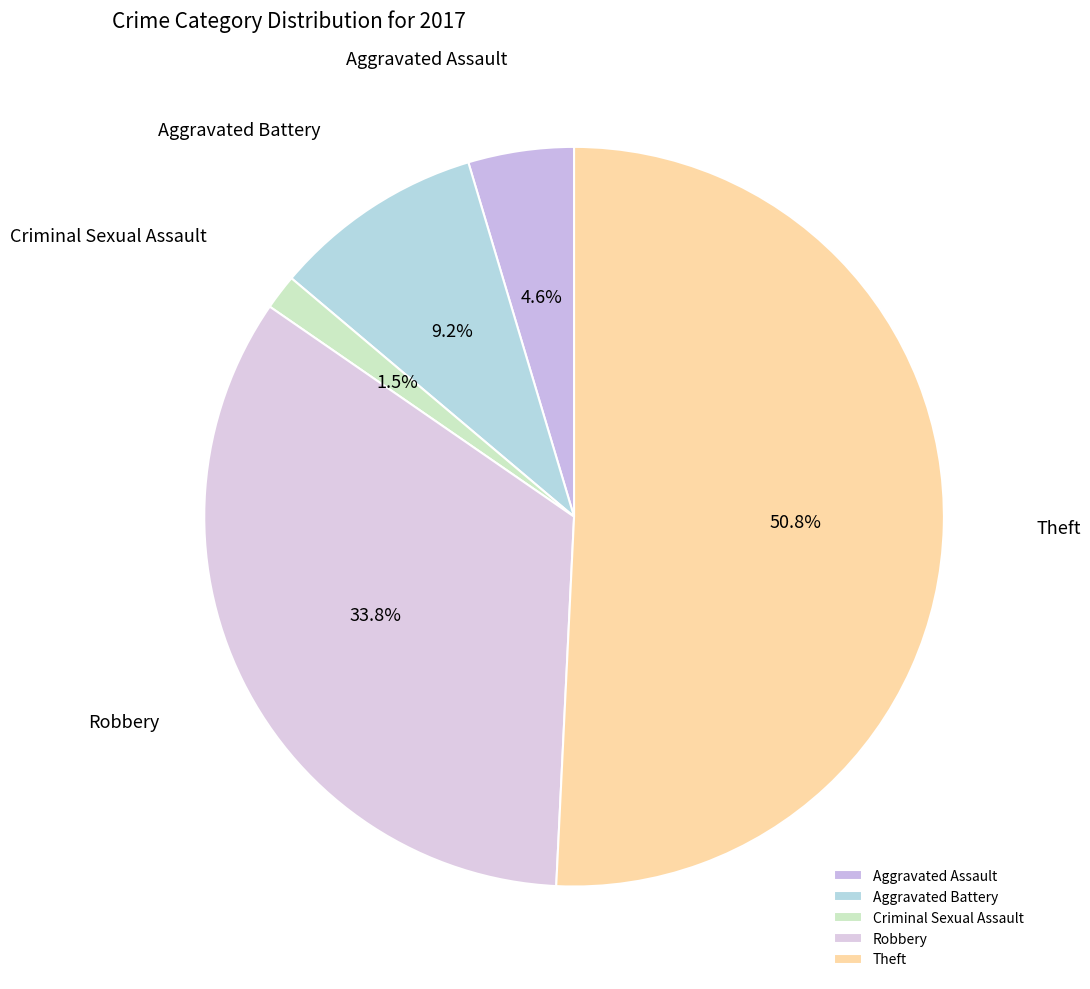

What percentage is NOT represented by Criminal Sexual Assault?

98.5%